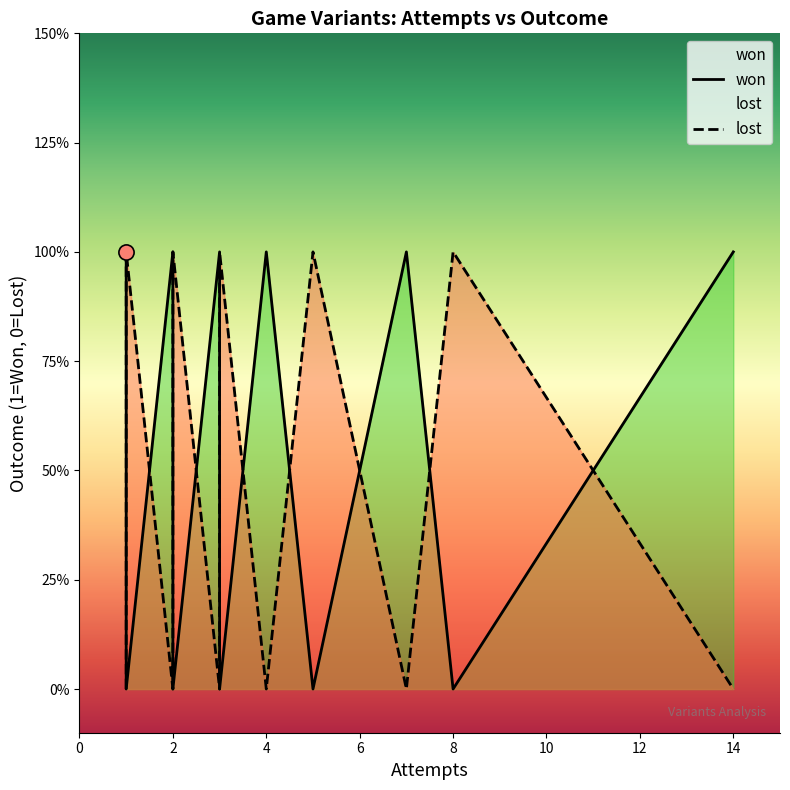

Which series reaches the maximum Y coordinate?

won